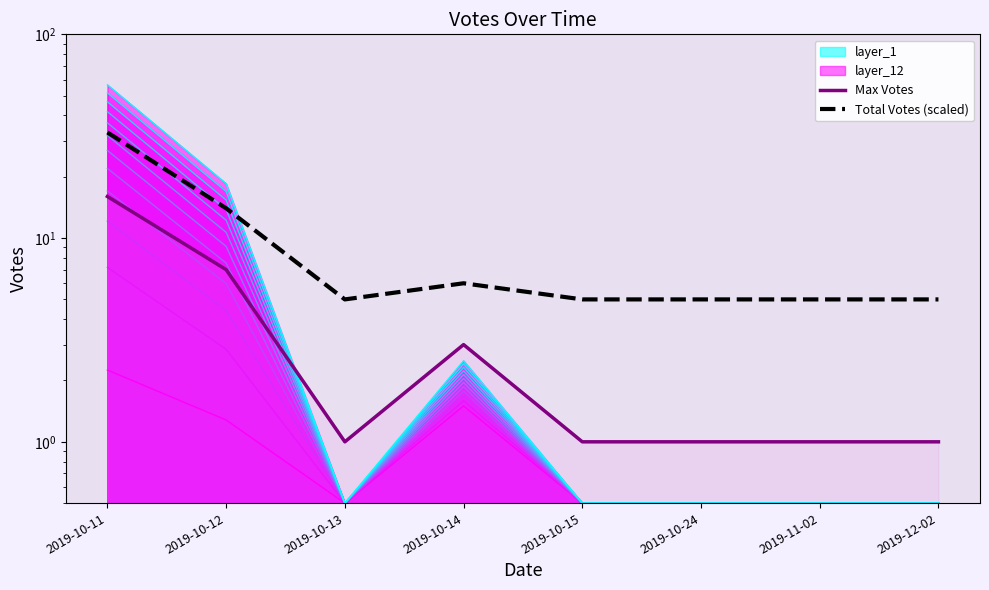

True or false: the data shows 56.5 at 2019-10-11.

True